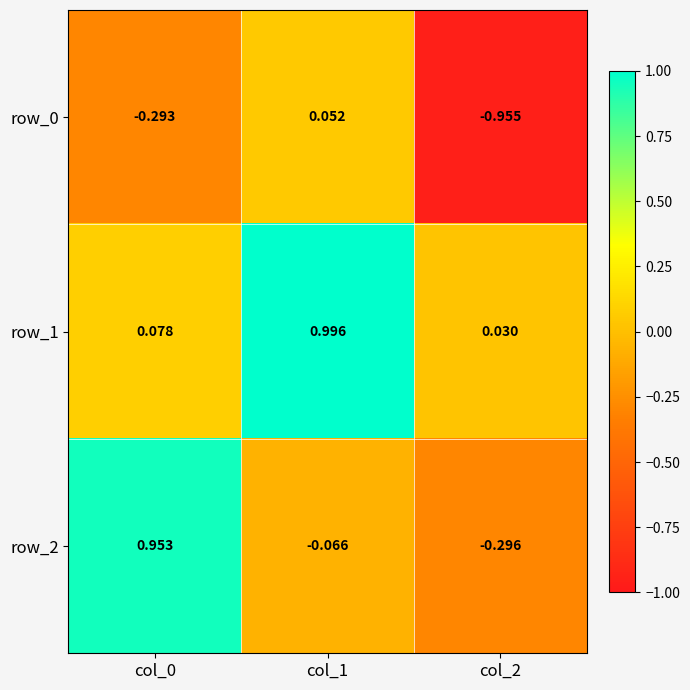

Is the value of row_1 at col_2 greater than the value of row_2 at col_2?

Yes